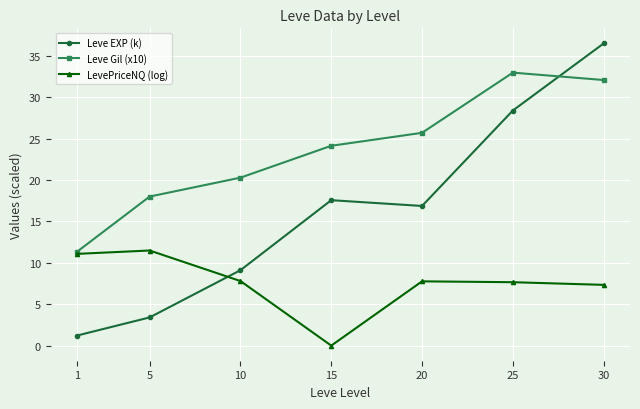

What is the sum of all LevePriceNQ (log) values?

53.1